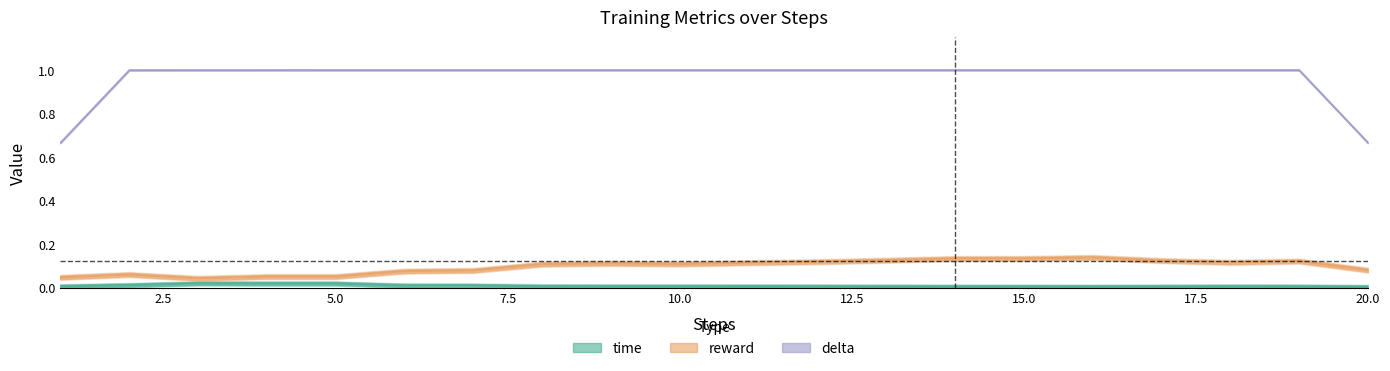

True or false: reward and delta cross at least once.

False